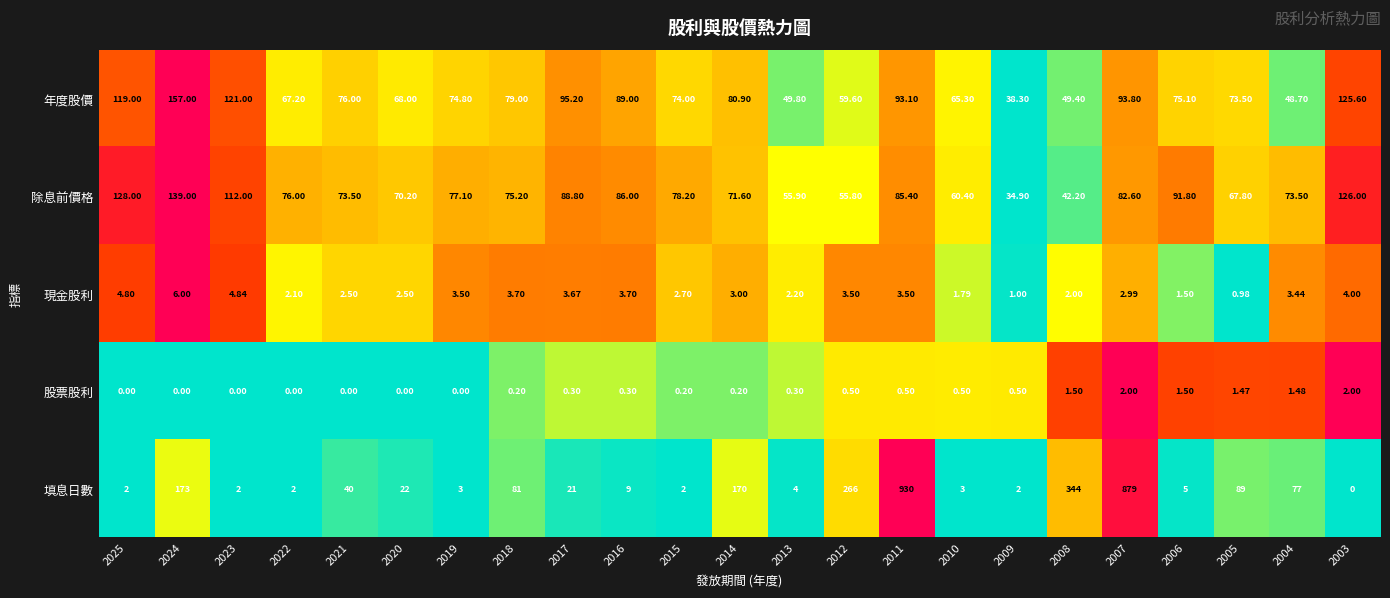

Which series changed the most between 2022 and 2003?

年度股價